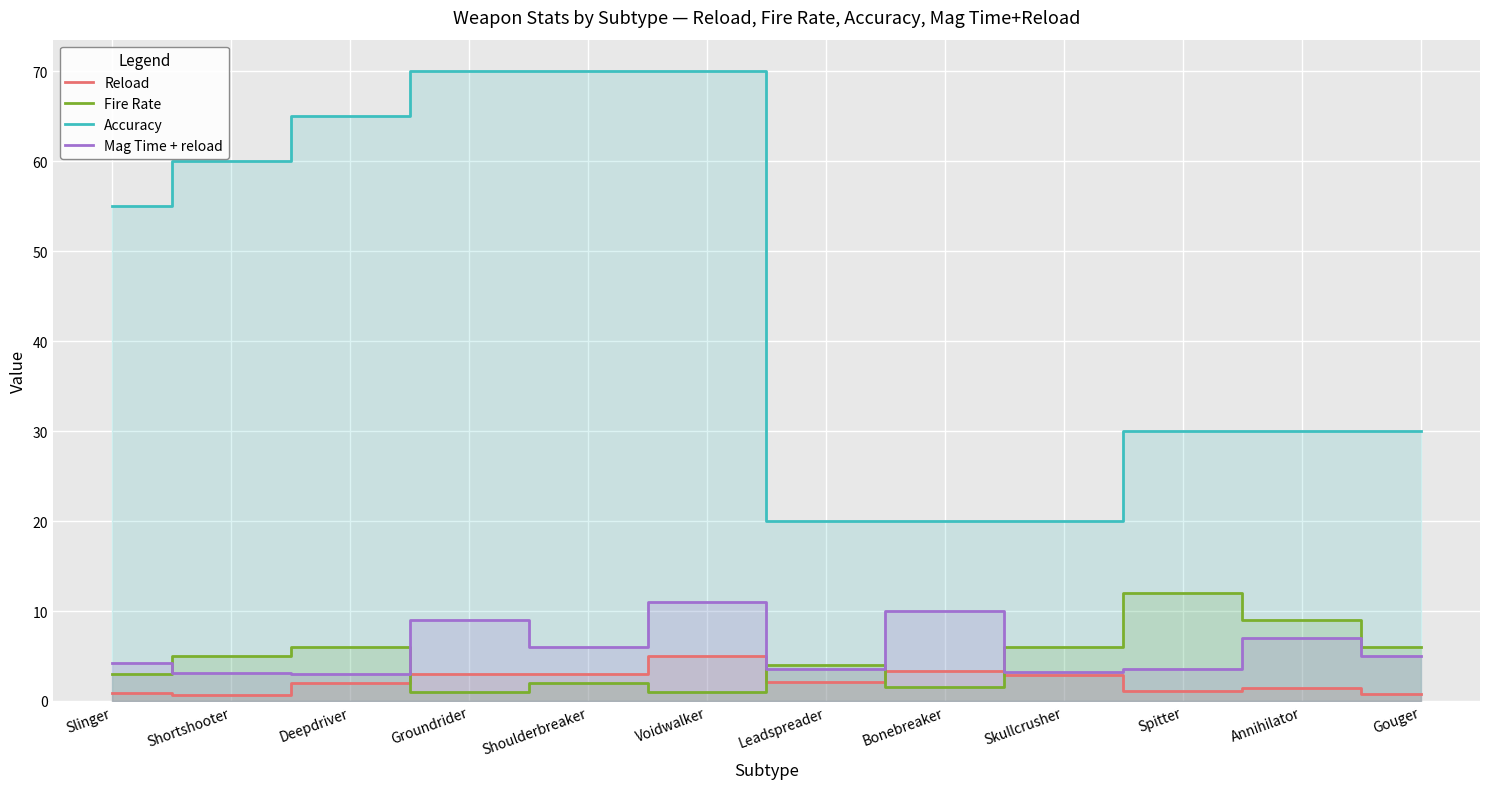

How many lines are shown in the chart?

4